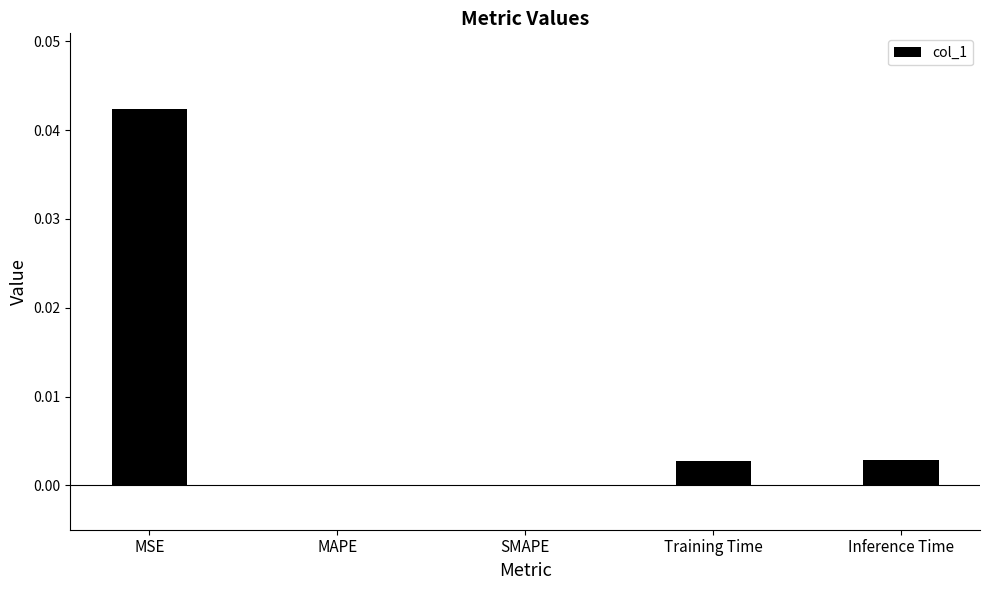

How many data points does each series have?

5